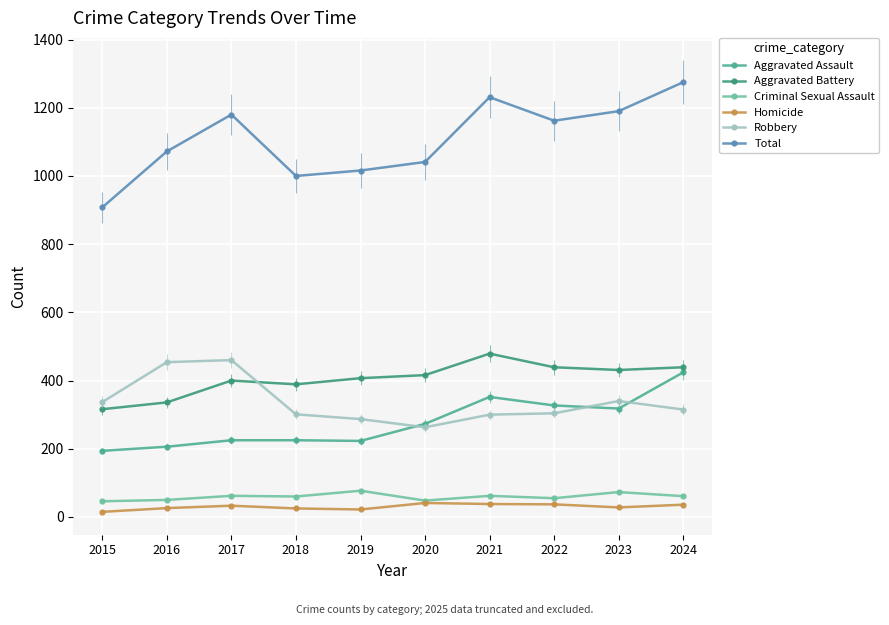

What are all the series names shown in the legend?

Aggravated Assault, Aggravated Battery, Criminal Sexual Assault, Homicide, Robbery, Total